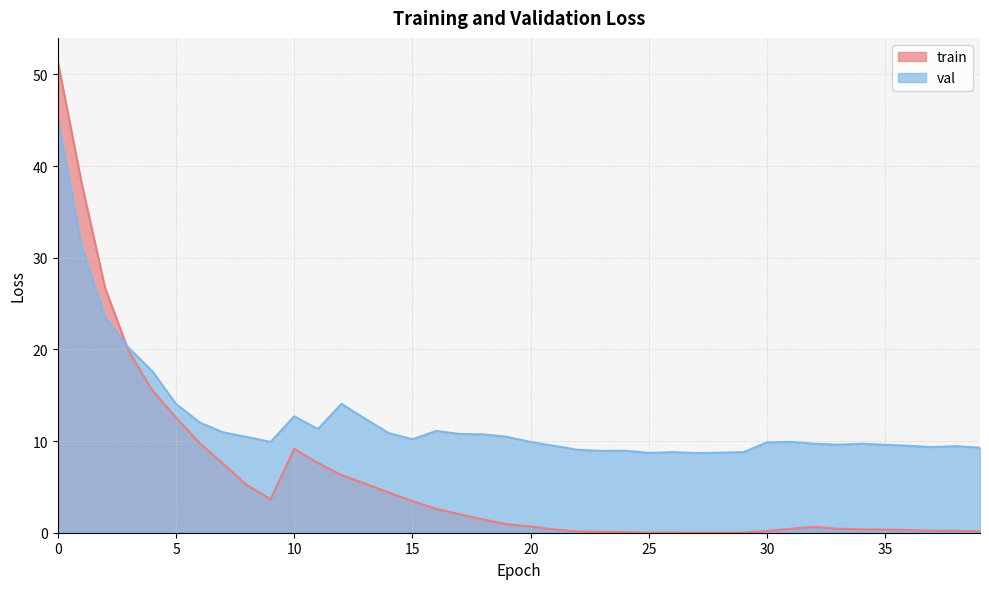

True or false: train and val cross at least once.

True